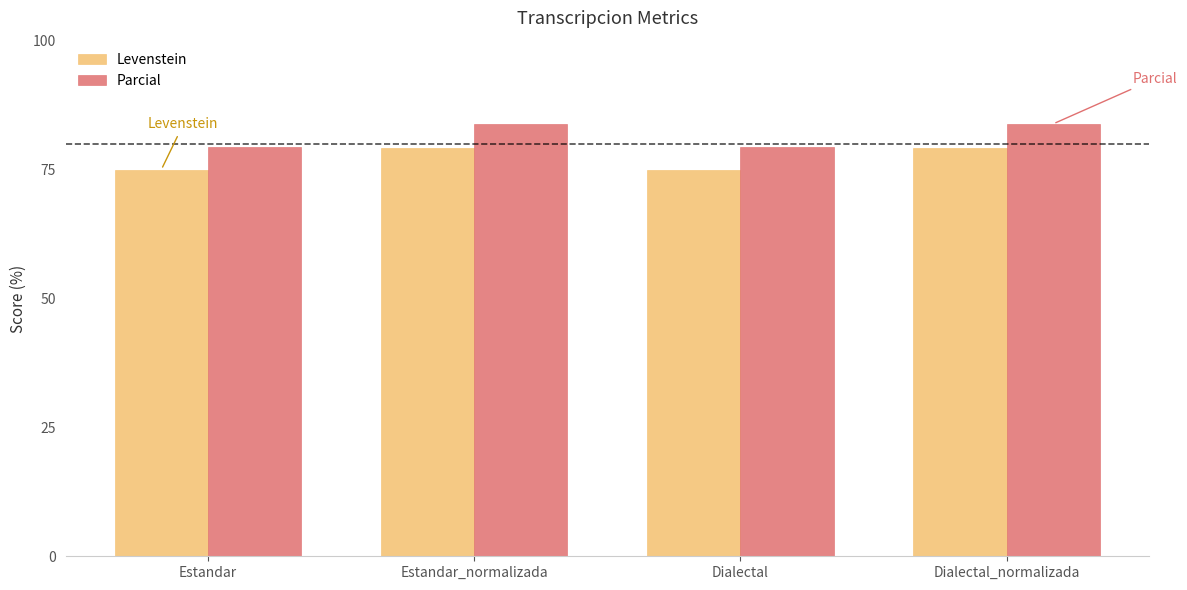

Rank the series by their average value, from highest to lowest.

Parcial, Levenstein